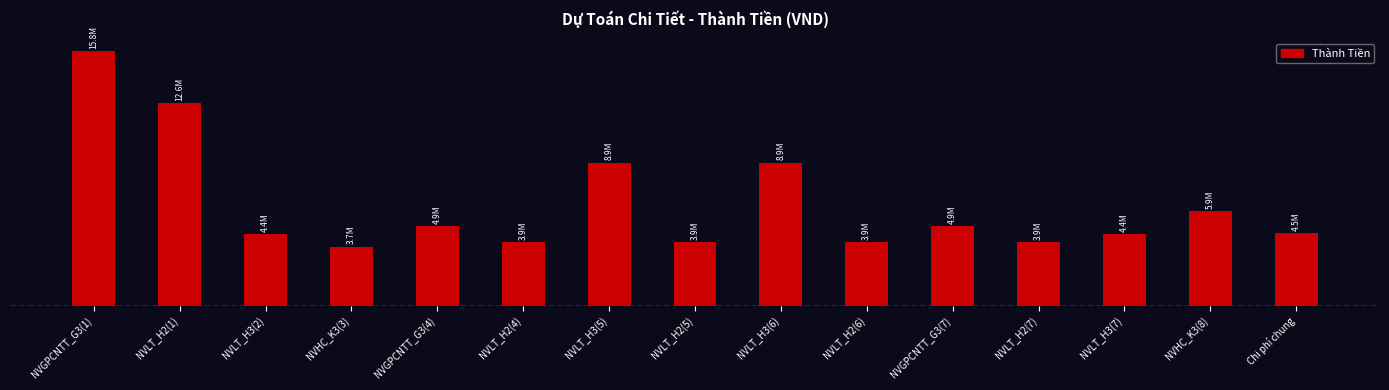

List the labels in order of value, smallest first.

NVHC_K3(3), NVLT_H2(4), NVLT_H2(5), NVLT_H2(6), NVLT_H2(7), NVLT_H3(2), NVLT_H3(7), Chi phí chung, NVGPCNTT_G3(4), NVGPCNTT_G3(7), NVHC_K3(8), NVLT_H3(5), NVLT_H3(6), NVLT_H2(1), NVGPCNTT_G3(1)